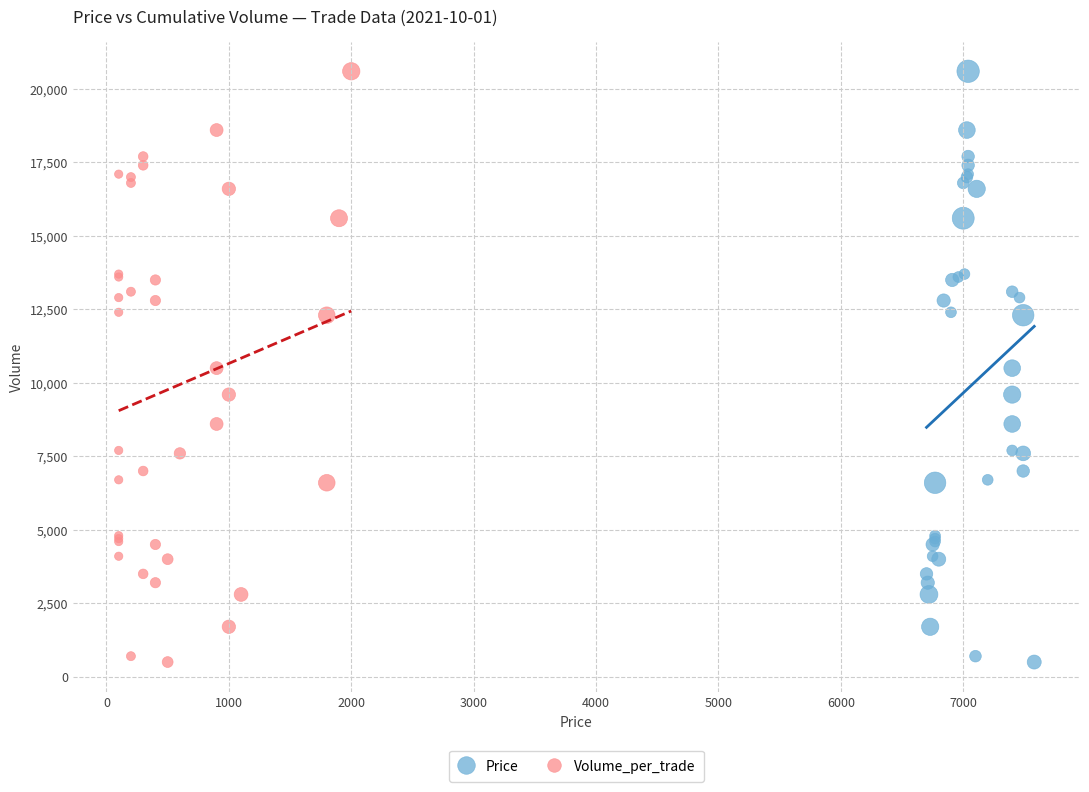

What are all the series names shown in the legend?

Price, Volume_per_trade